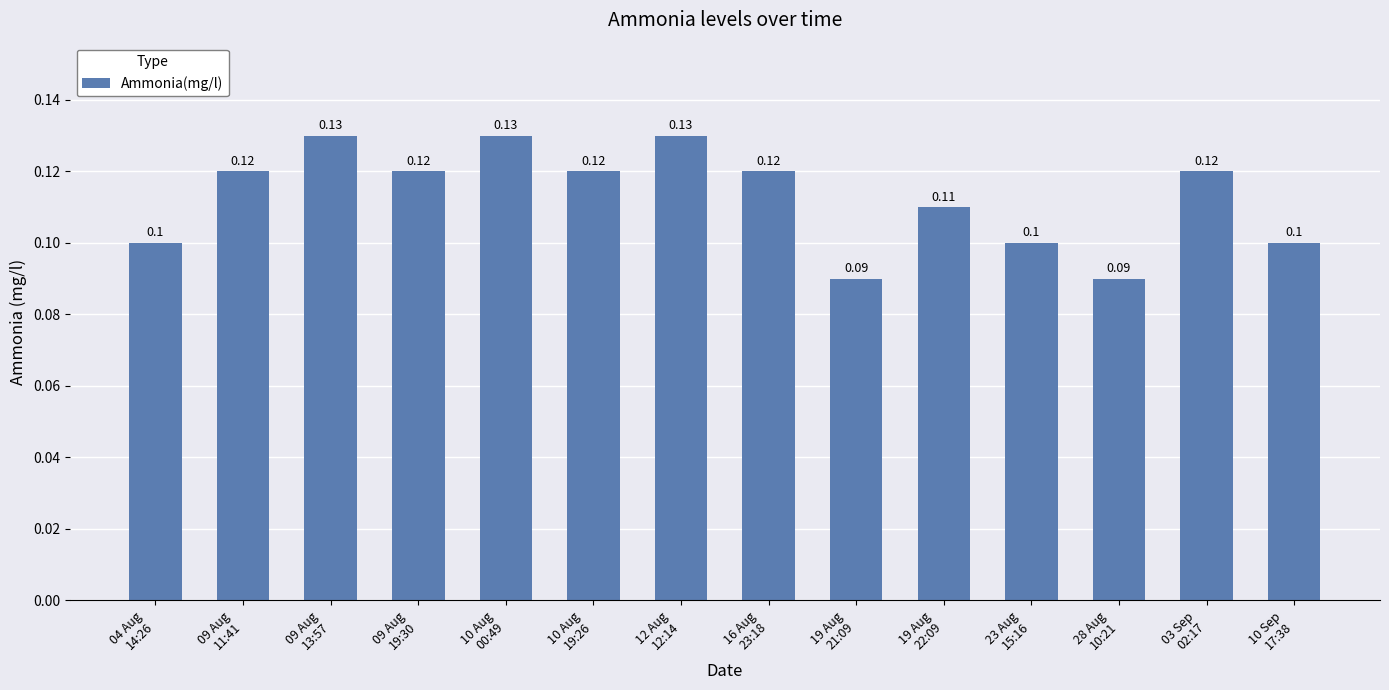

The value at 10 Aug
00:49 is 0.0. True or false?

False